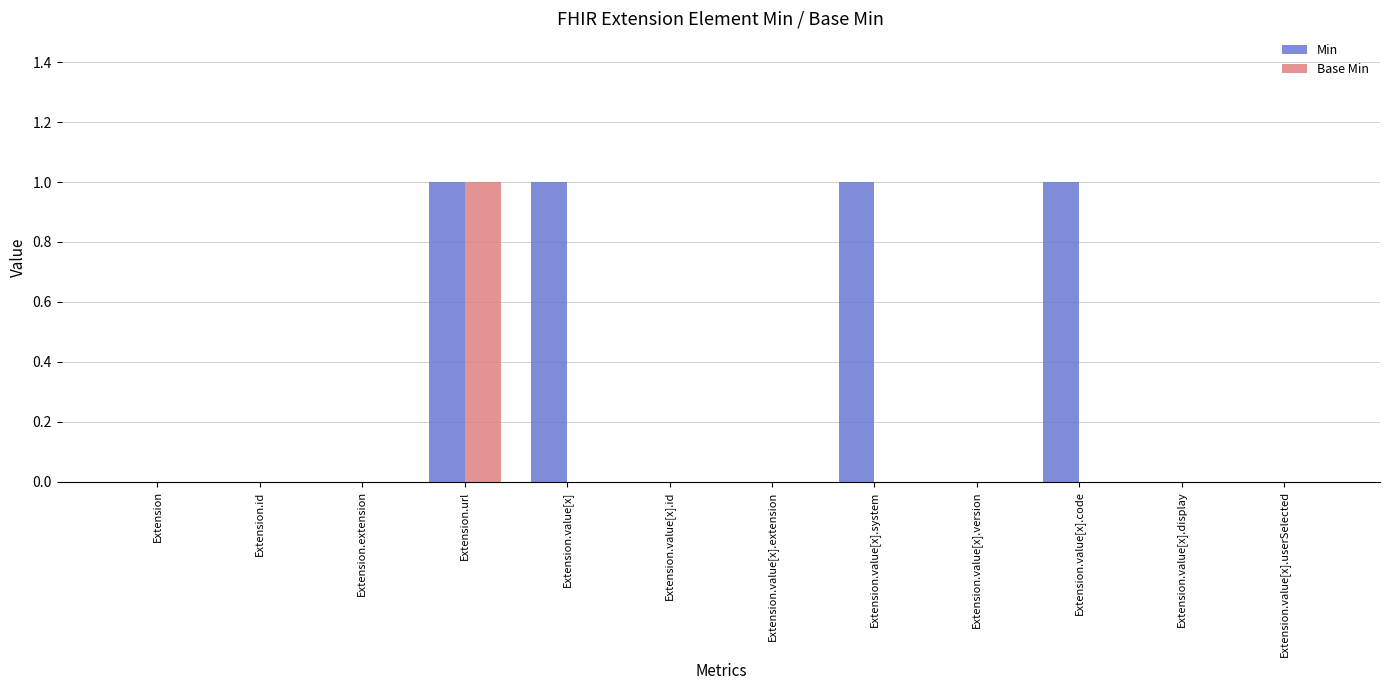

Reading right to left, list all the values displayed in this chart.

Min: 0	0	1	0	1	0	0	1	1	0	0	0
Base Min: 0	0	0	0	0	0	0	0	1	0	0	0